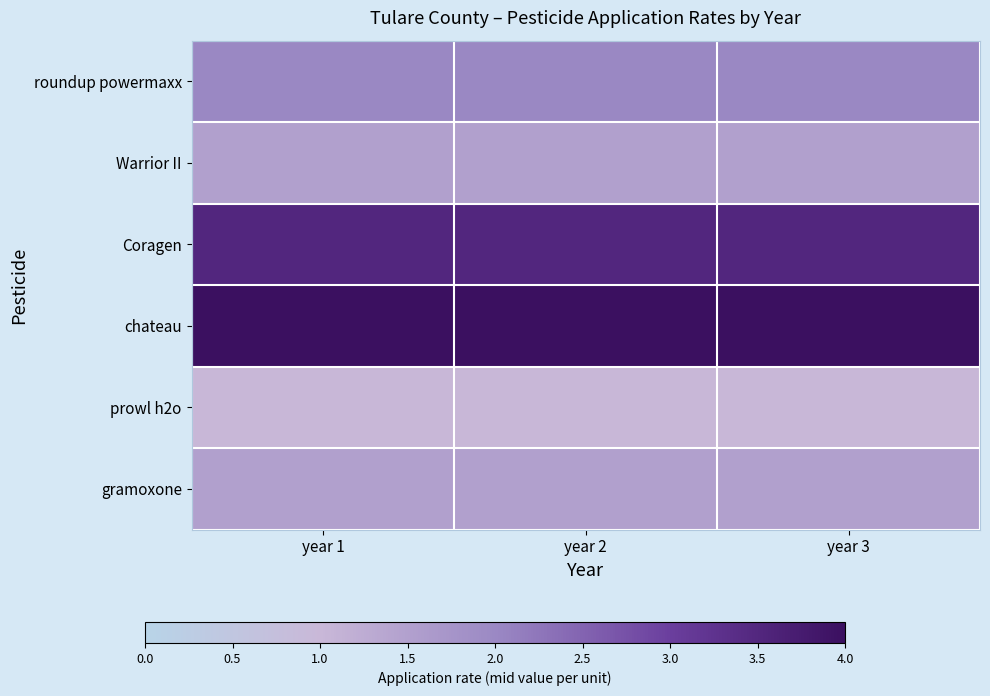

Rank the series by their maximum value, from highest to lowest.

chateau, Coragen, roundup powermaxx, Warrior II, gramoxone, prowl h2o